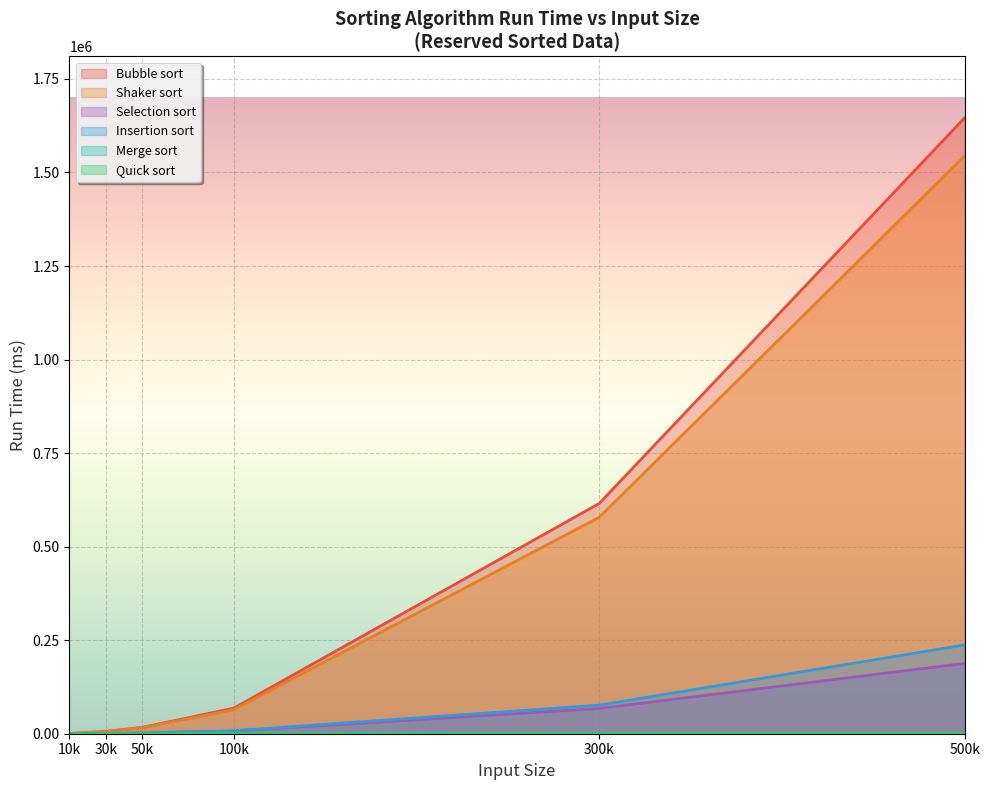

True or false: 10000 and 500000 intersect in this chart.

False